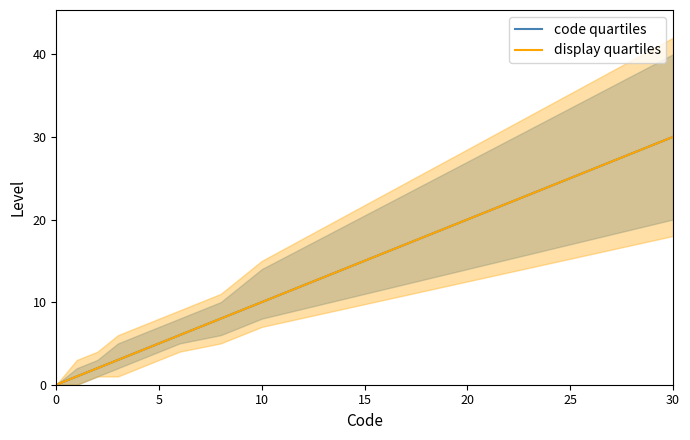

What is the average value of the display quartiles series?

7